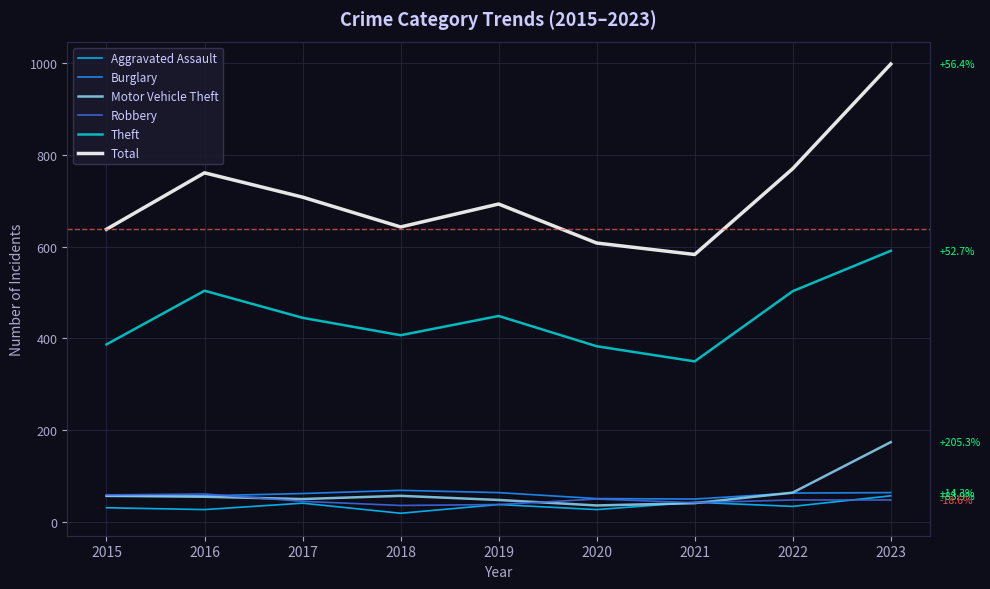

True or false: Motor Vehicle Theft and Theft intersect in this chart.

False